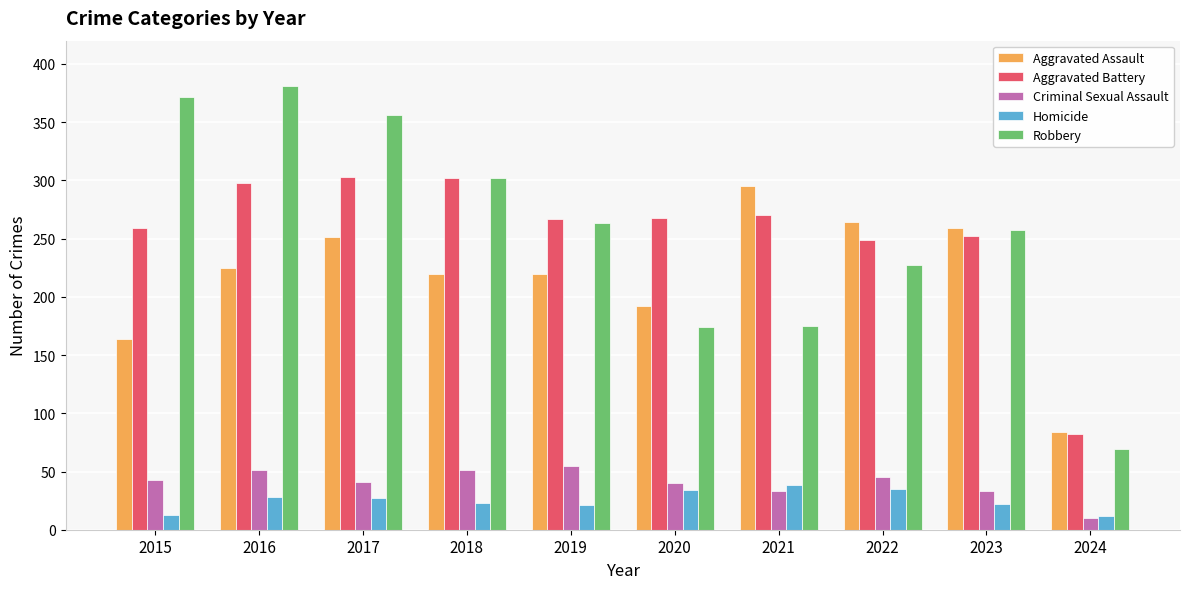

What is the sum of the Aggravated Battery values at 2021 and 2015?

529